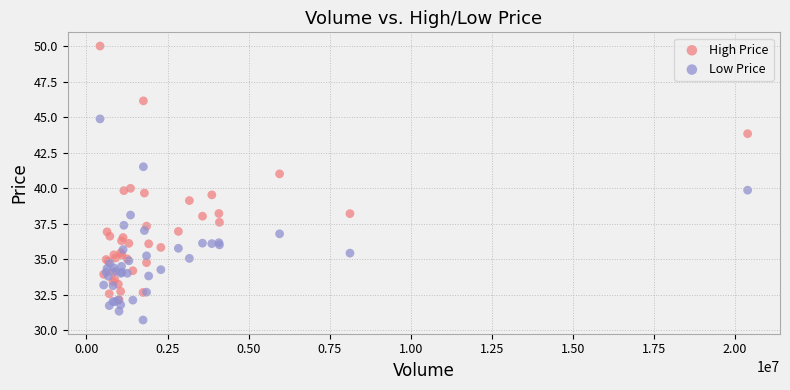

Which series has the largest Y range (max minus min)?

High Price